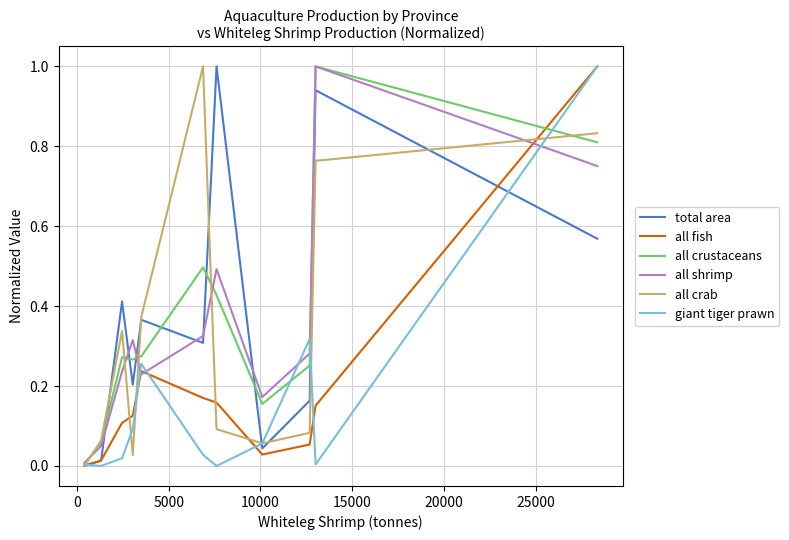

What are all the series names shown in the legend?

total area, all fish, all crustaceans, all shrimp, all crab, giant tiger prawn